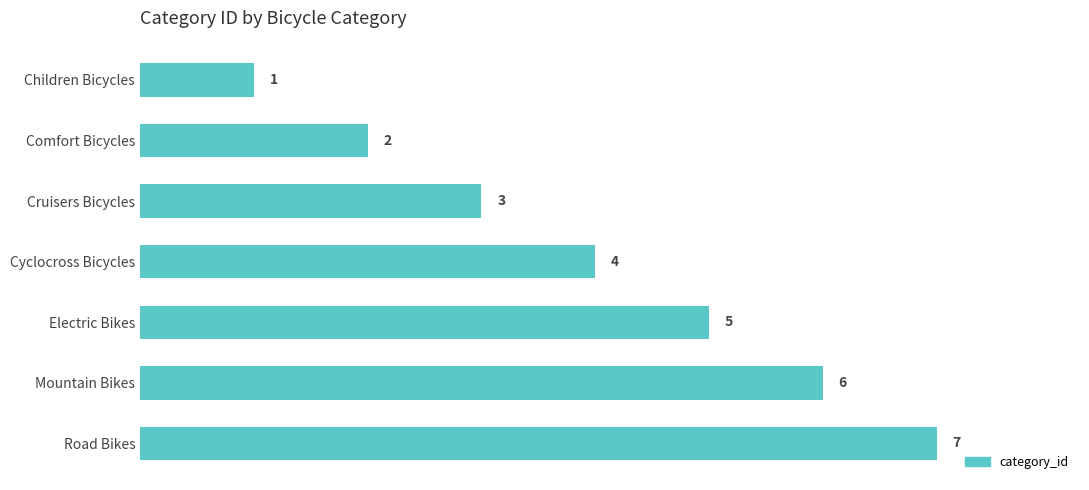

Between Electric Bikes and Cyclocross Bicycles, which is larger?

Electric Bikes